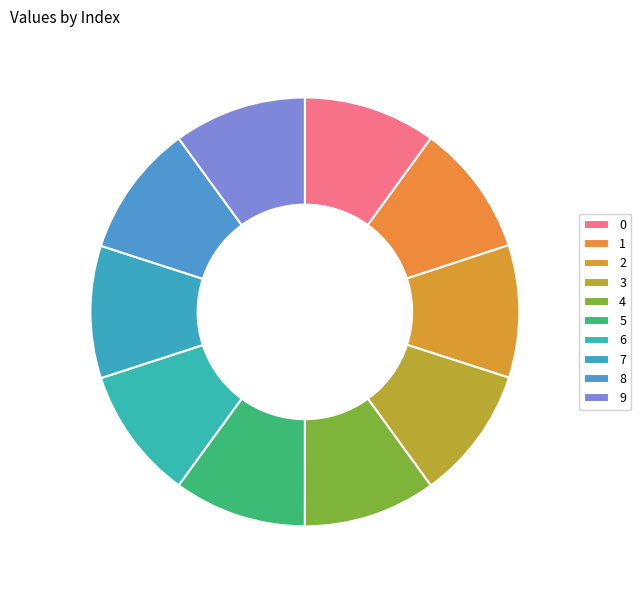

Does 0 account for over 50% of the chart?

No